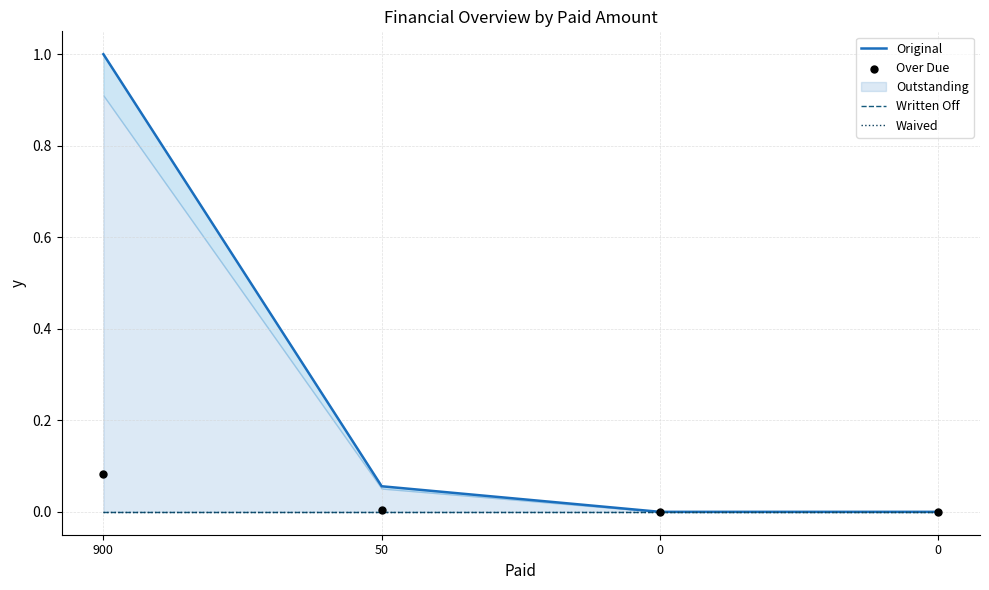

Which series contains the lowest Y value?

Original